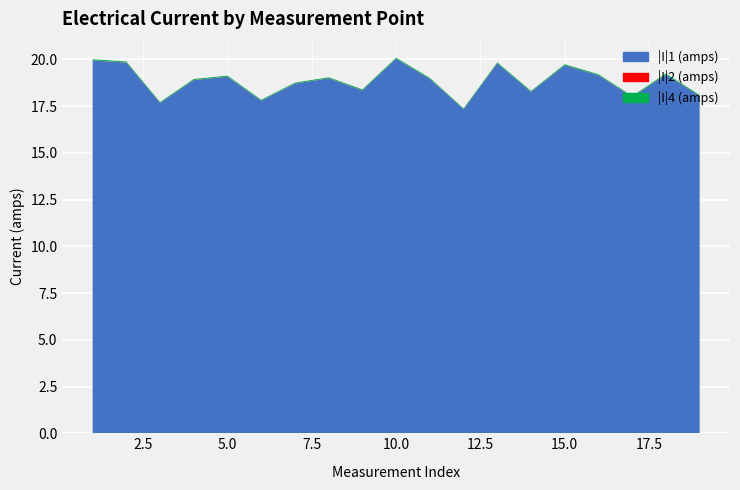

Reading left to right, what are all the values shown in this chart?

|I|1 (amps): 19.9	19.8	17.7	18.9	19.1	17.8	18.7	19.0	18.3	20.0	19.0	17.3	19.8	18.3	19.7	19.1	18.0	19.2	18.0
|I|2 (amps): 20.0	19.8	17.7	18.9	19.1	17.8	18.7	19.0	18.3	20.0	19.0	17.3	19.8	18.3	19.7	19.2	18.0	19.2	18.0
|I|4 (amps): 20.0	19.9	17.7	19.0	19.1	17.8	18.8	19.0	18.4	20.1	19.0	17.4	19.8	18.3	19.7	19.2	18.0	19.2	18.1